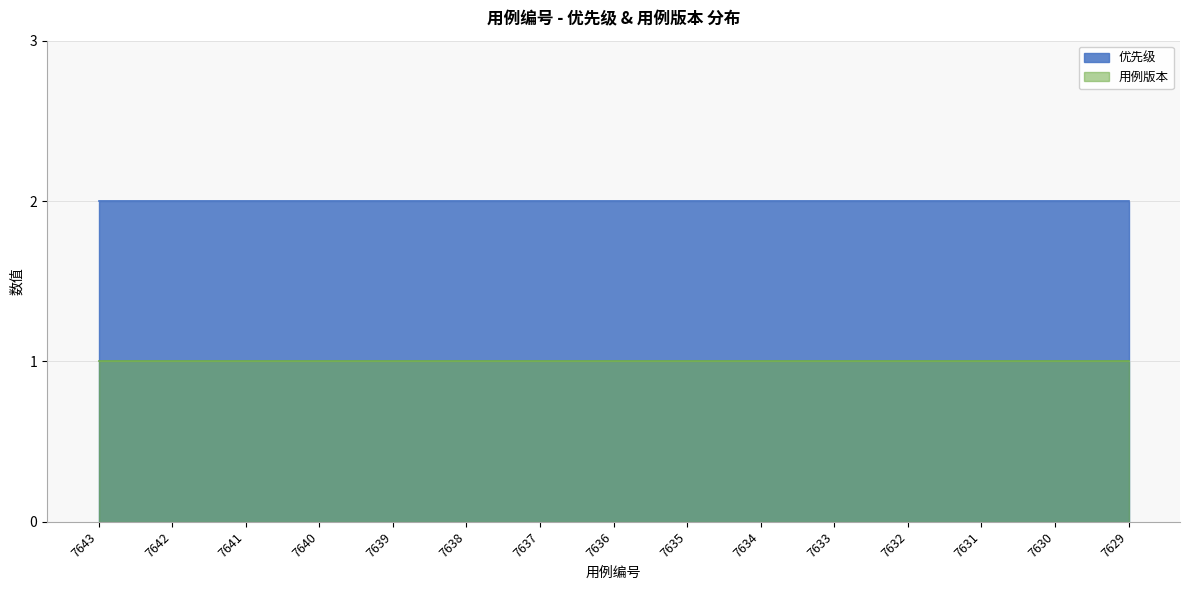

At how many categories does at least one series exceed 1?

15